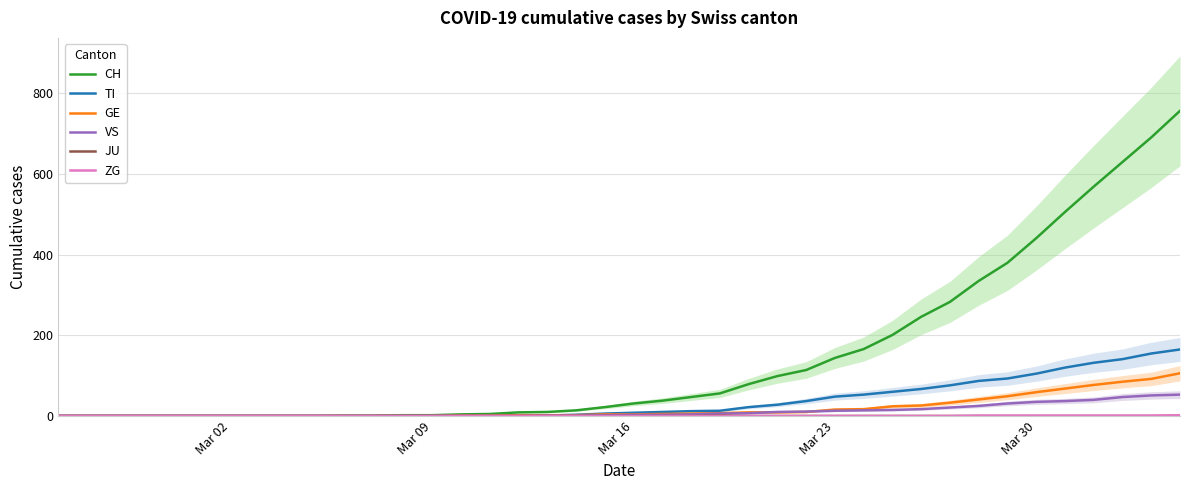

True or false: CH and GE intersect in this chart.

False